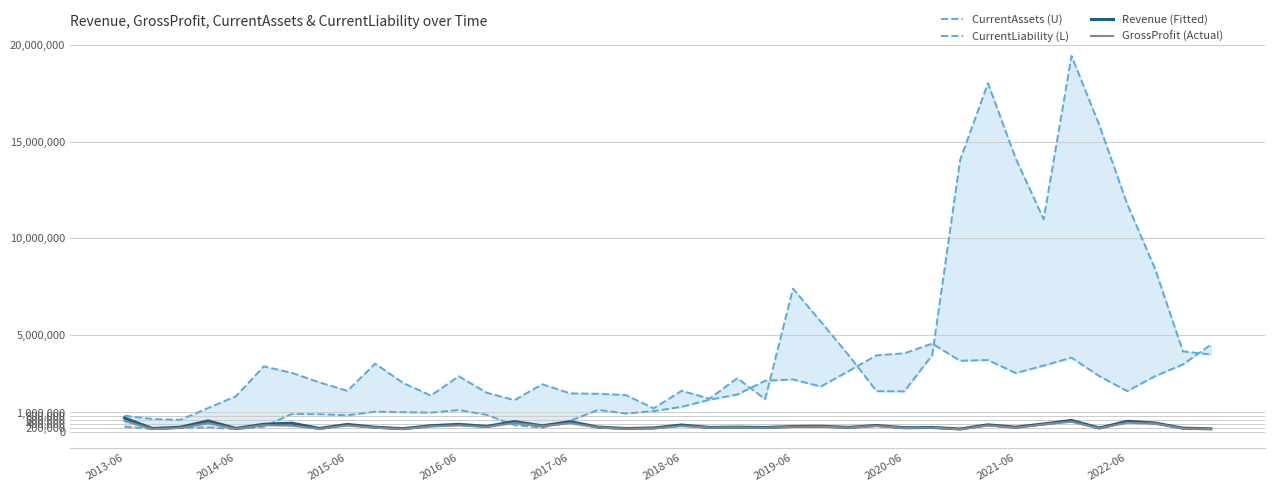

True or false: GrossProfit (Actual) has a value of 382213 at 25.

False